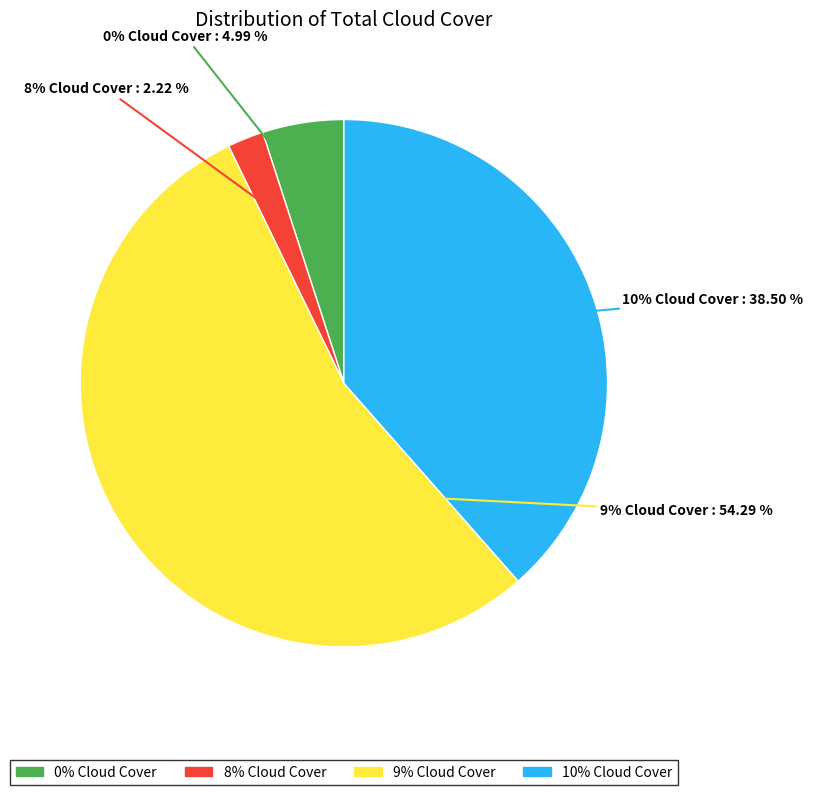

The 9 slice represents 40% of the pie. True or false?

False